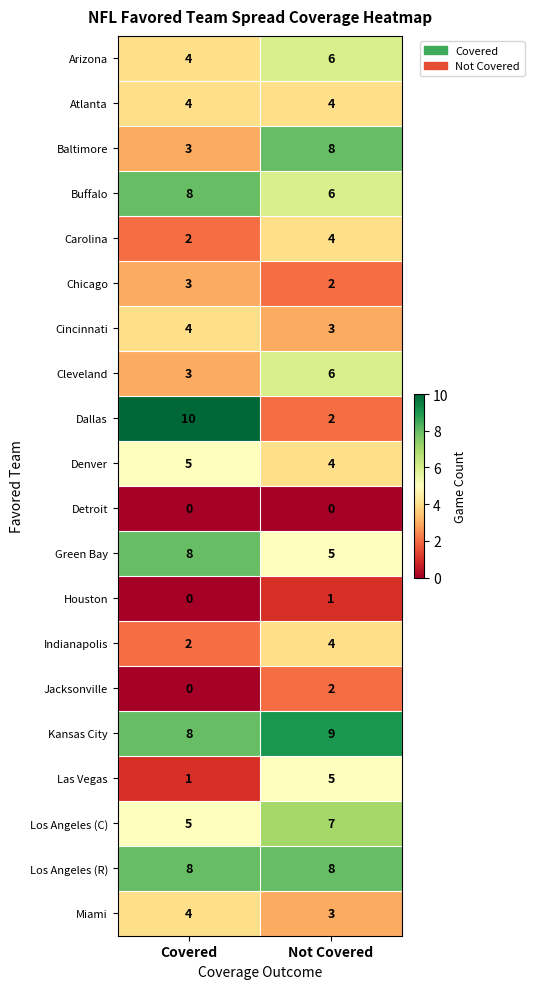

True or false: Baltimore has a value of 2 at Covered.

False